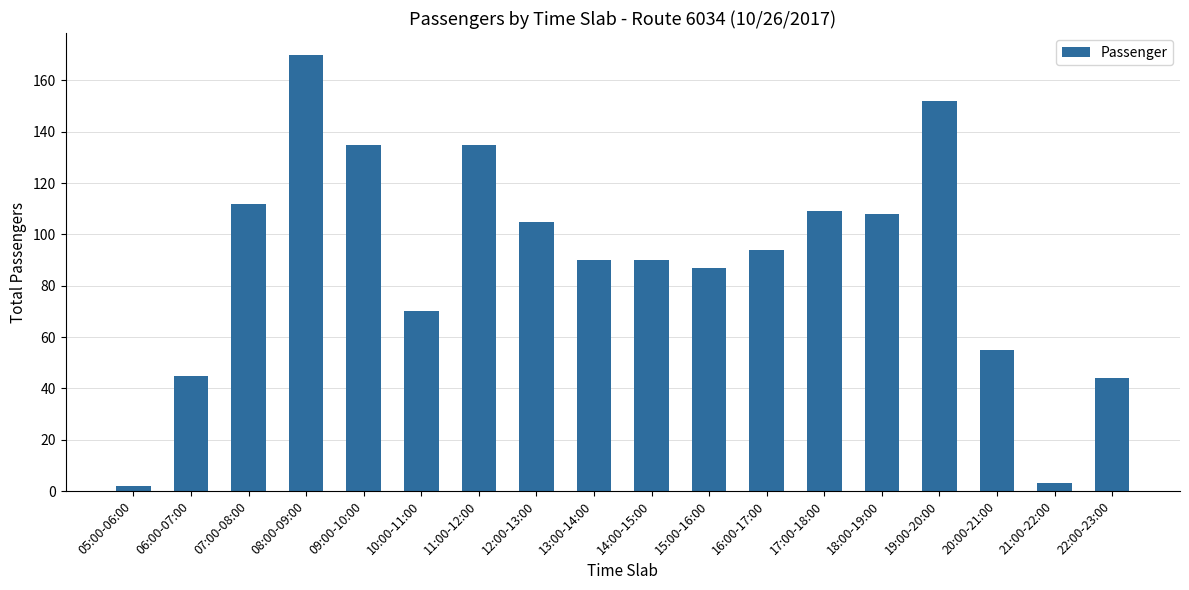

Count the number of data series in this chart.

1